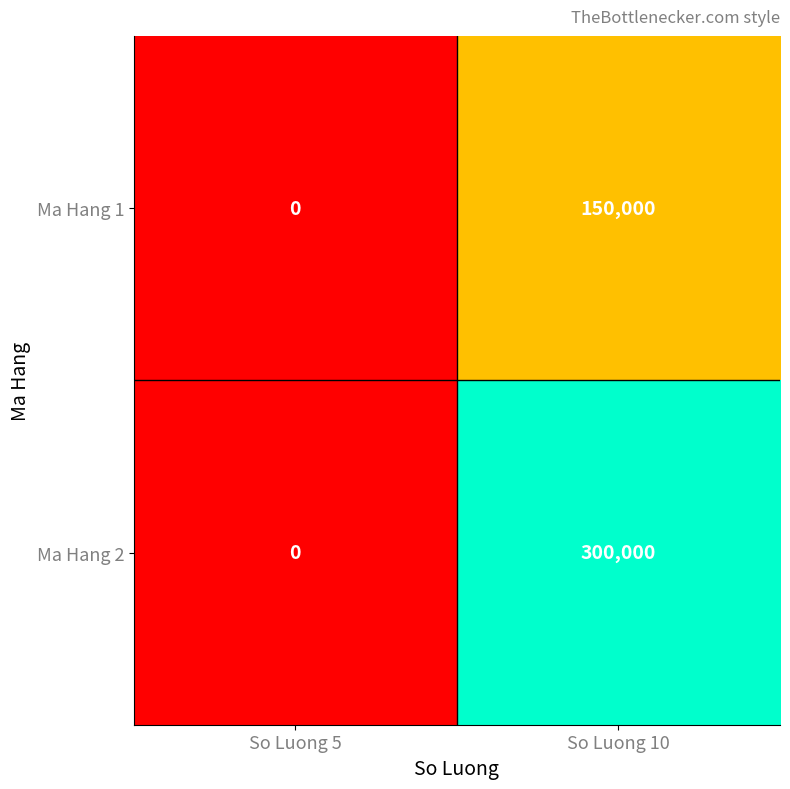

The value of Ma Hang 1 at So Luong 10 is 150000. True or false?

True